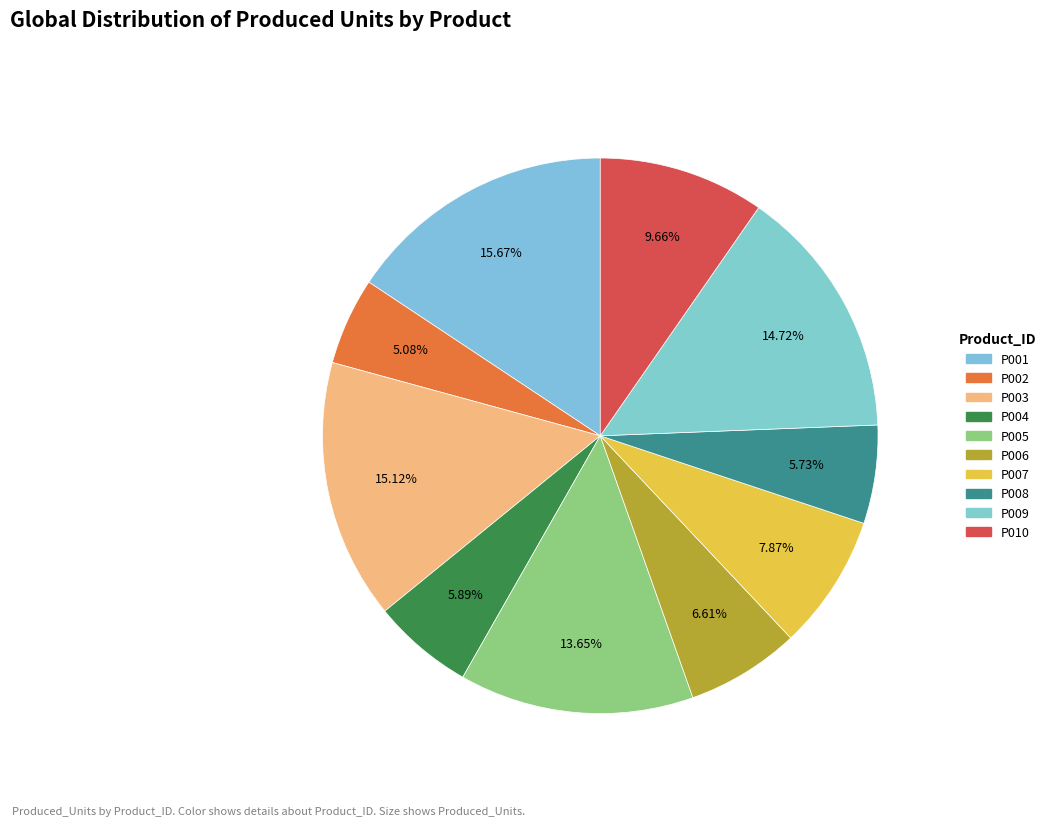

True or false: P003 accounts for 3% of the total.

False